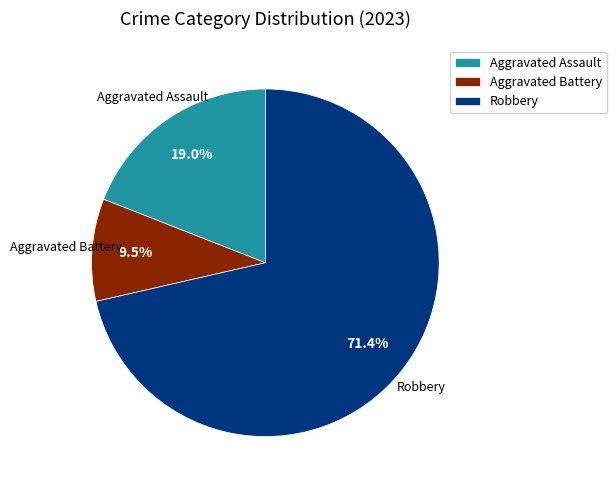

Is the sum of Aggravated Battery and Robbery greater than half?

Yes